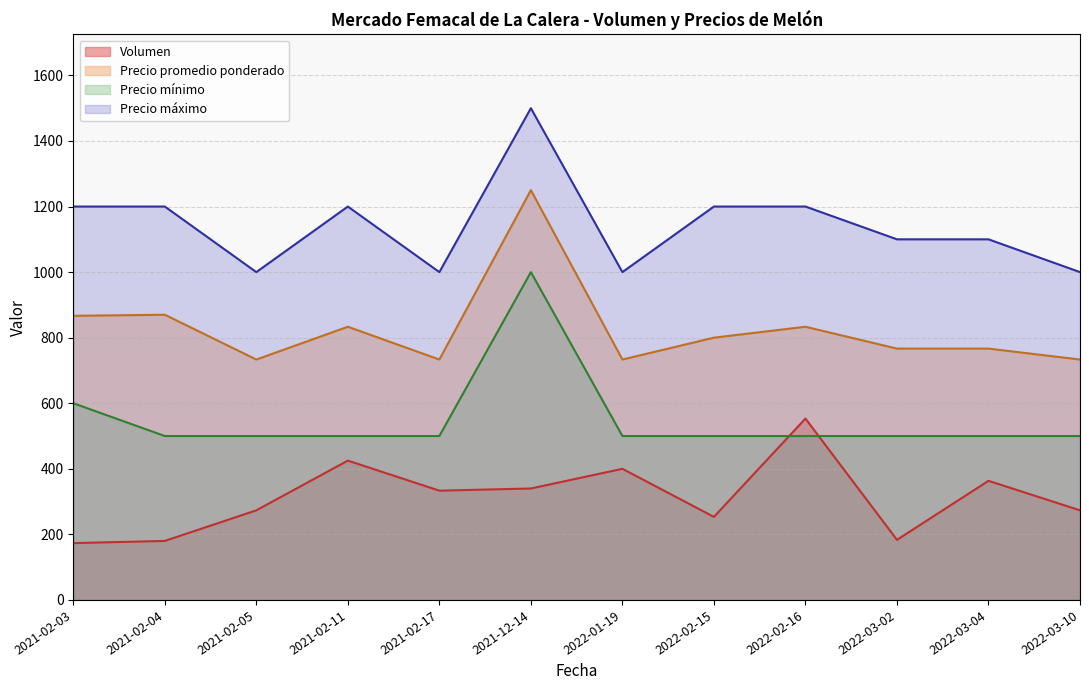

True or false: Precio máximo and Precio promedio ponderado intersect in this chart.

False